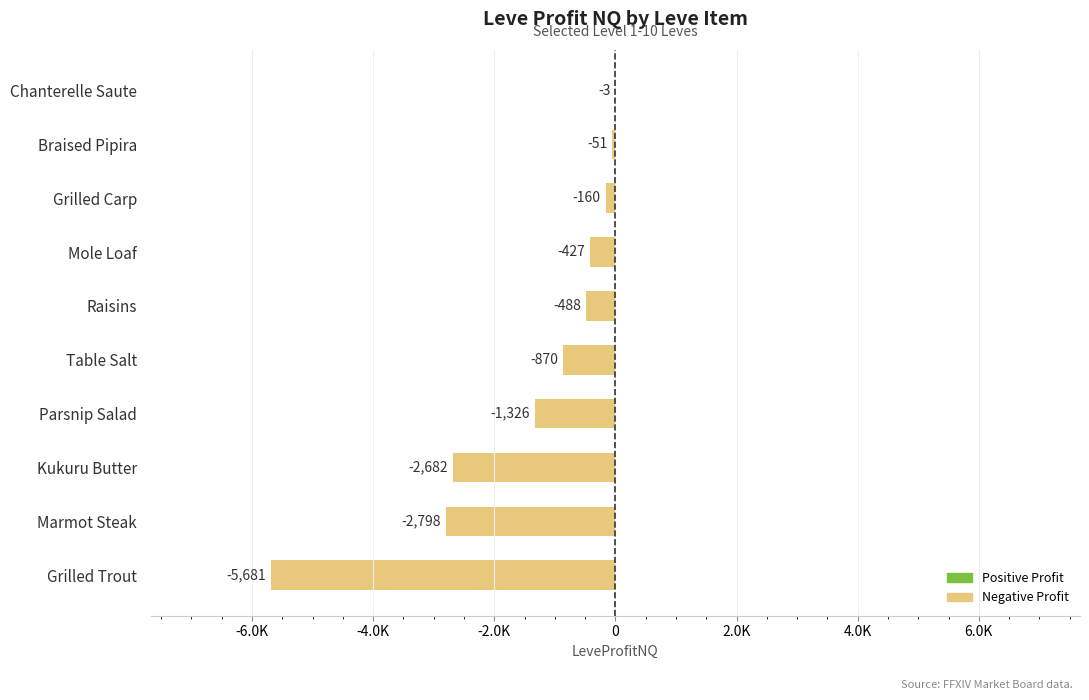

Are the bars horizontal?

Yes